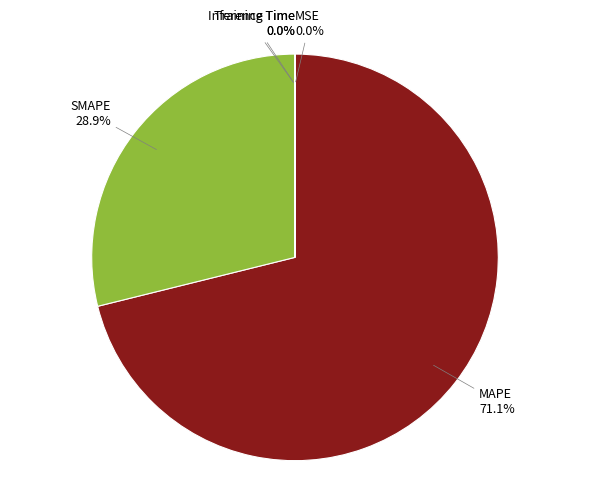

Which category has the biggest portion of the pie?

MAPE